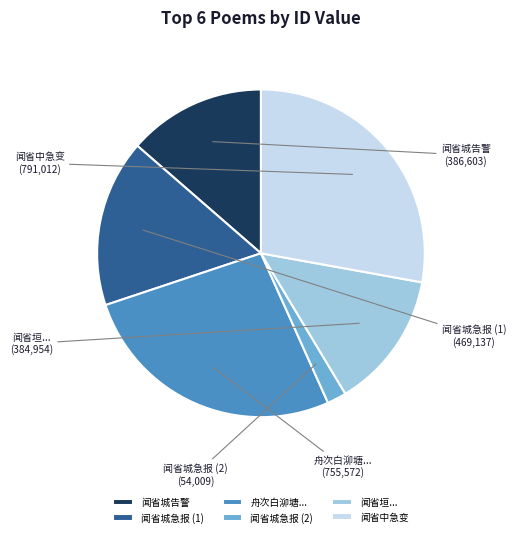

Combined, do 闻省中急变 and 舟次白泖塘... account for over 50%?

Yes